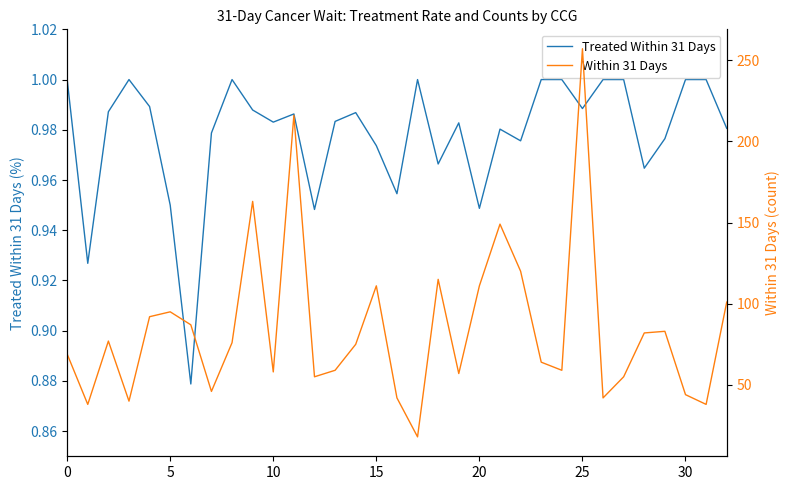

The value of Treated Within 31 Days at 13 is 1.6. True or false?

False